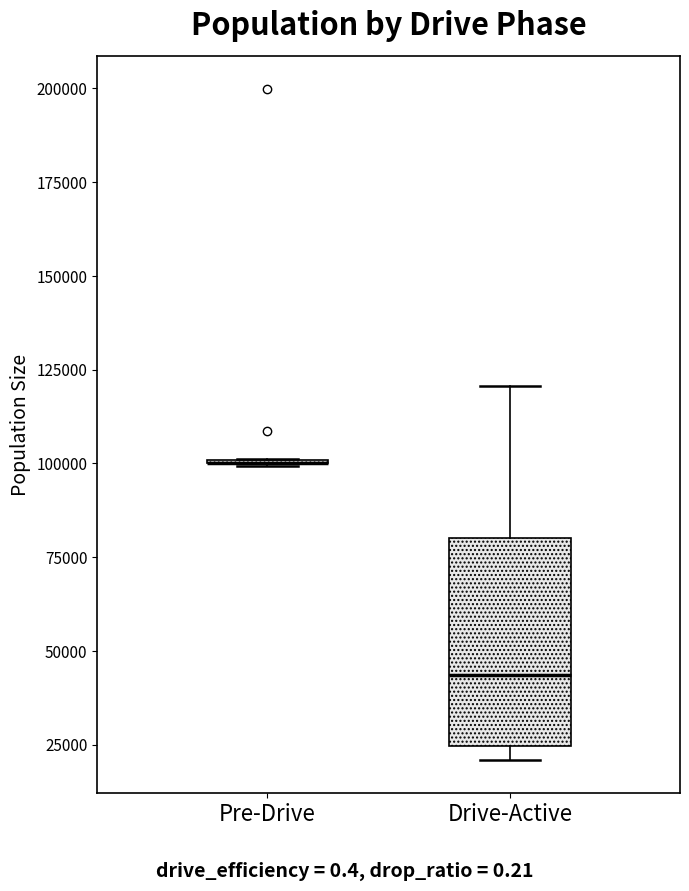

Reading left to right, read every box against the y-axis: the position of its median line, the range the box covers, and the ends of its whiskers. The values are not printed on the chart, so give them approximately, as read against the axis.

Pre-Drive: box collapsed to a line at 100000, whiskers 100000 to 100000
Drive-Active: median 45000, box 25000 to 80000, whiskers 20000 to 120000